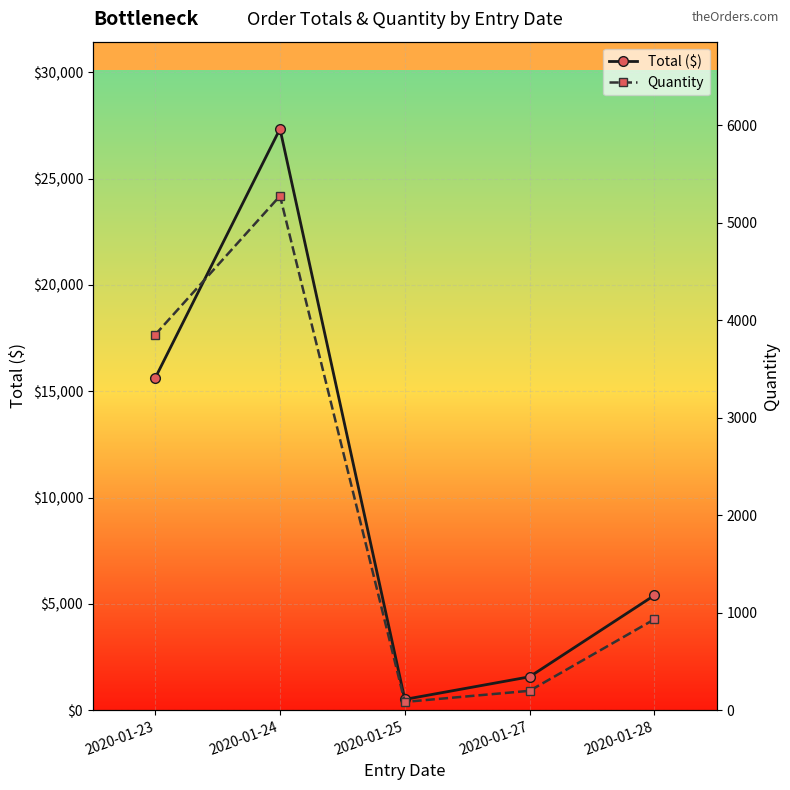

Reading left to right, list all the values displayed in this chart.

Total ($): 2020-01-23=15623.2	2020-01-24=27345.1	2020-01-25=504.0	2020-01-27=1567.0	2020-01-28=5397.7
Quantity: 2020-01-23=3852.2	2020-01-24=5276.6	2020-01-25=84.0	2020-01-27=198.1	2020-01-28=931.5